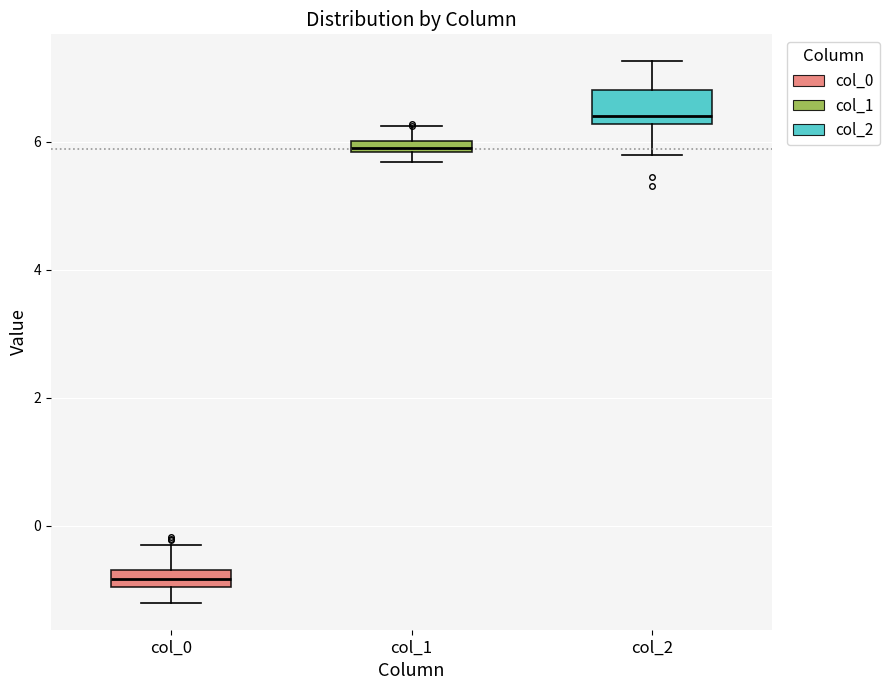

Comparing the boxes themselves (not the whiskers), which one is the tallest?

col_2